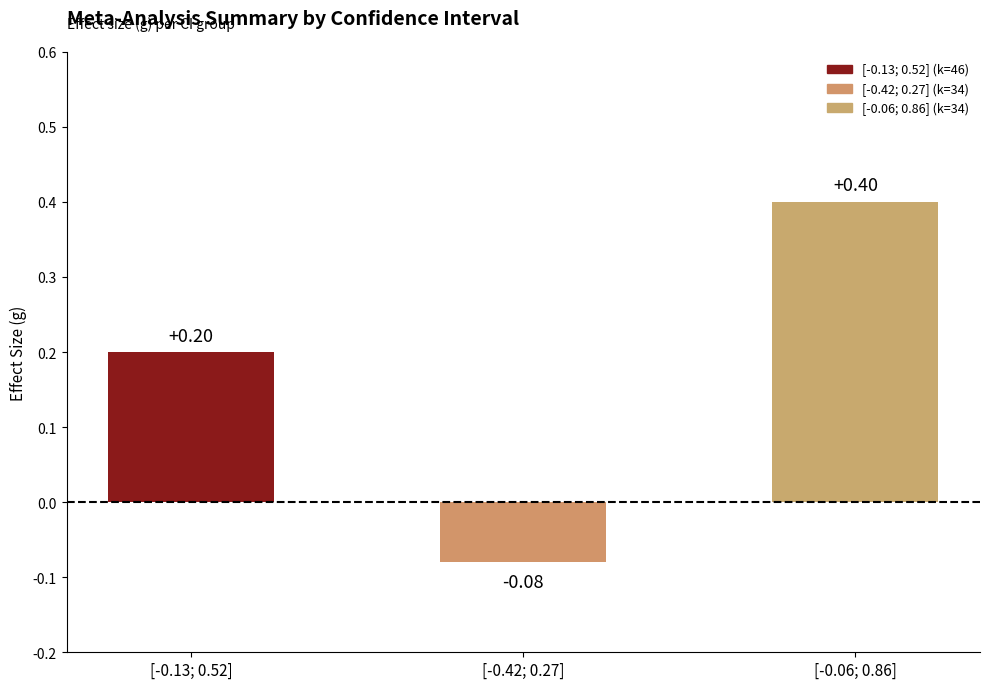

List the labels in order of value, smallest first.

[-0.42; 0.27], [-0.13; 0.52], [-0.06; 0.86]